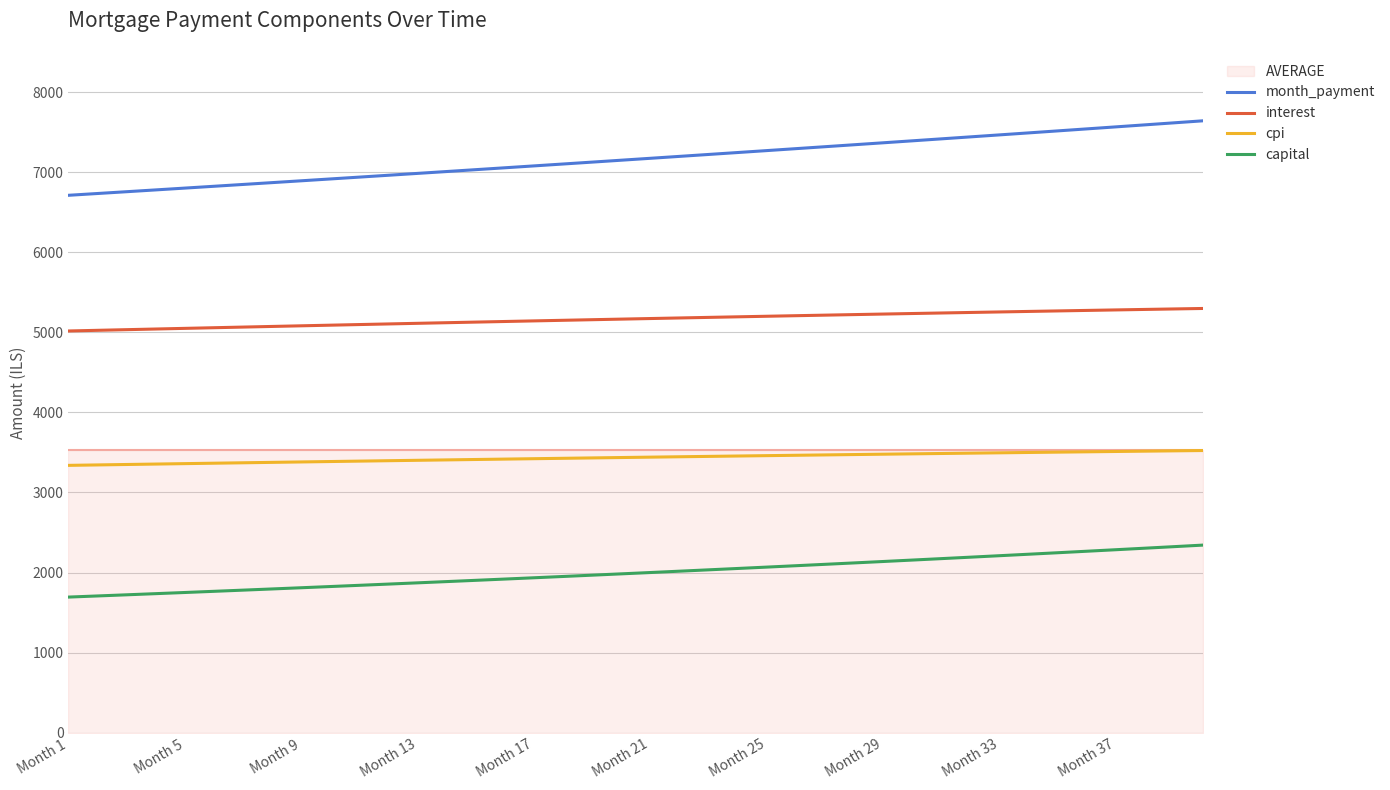

True or false: month_payment and capital intersect in this chart.

False